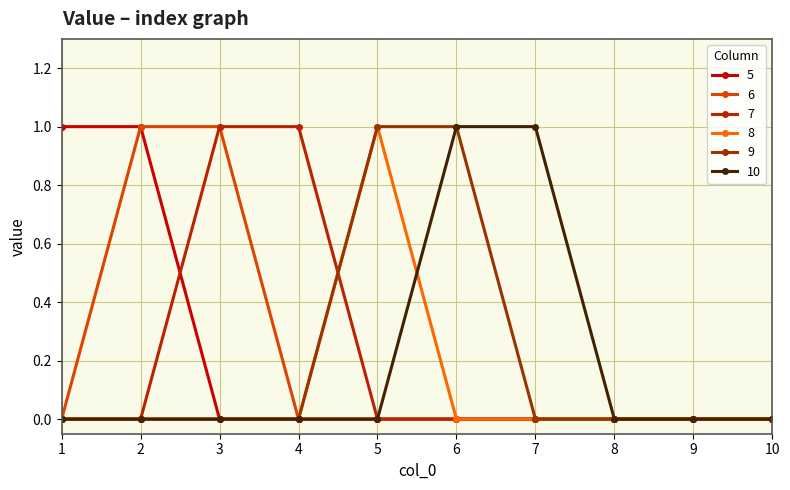

Does the chart display data point markers on the line(s)?

Yes